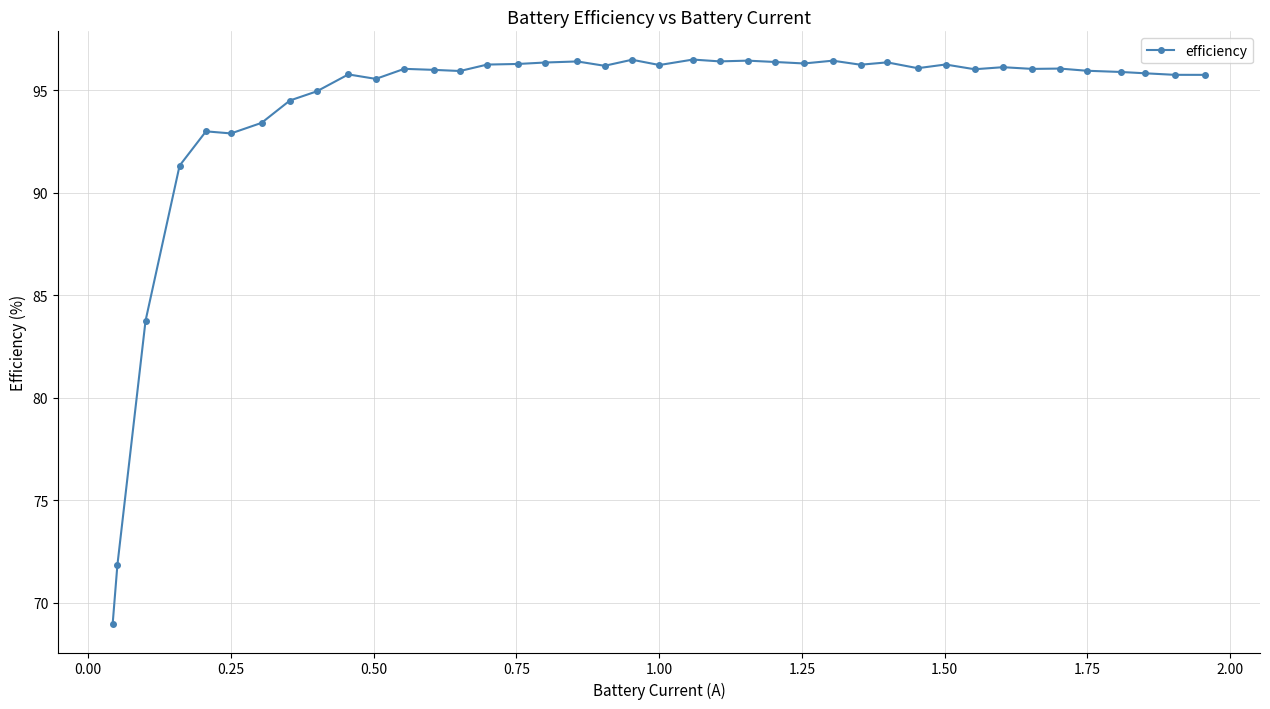

How many lines are shown in the chart?

1